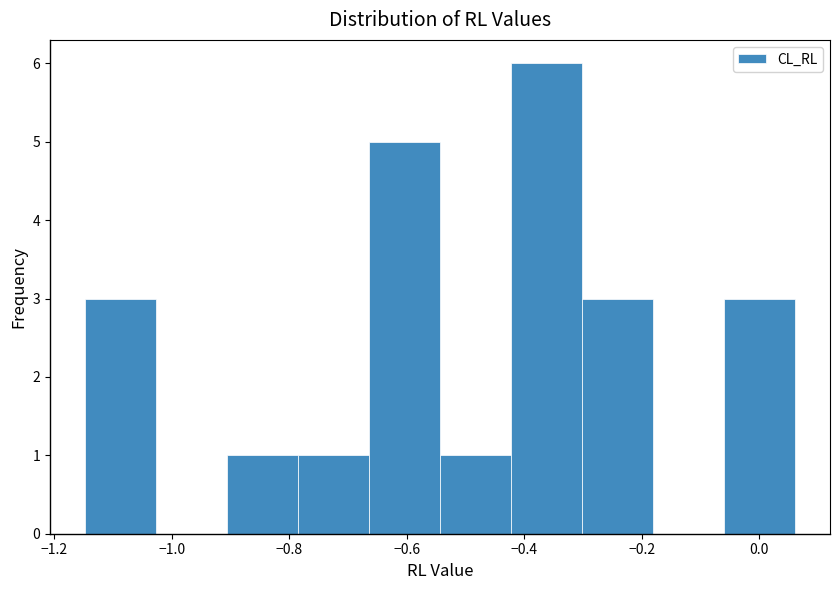

Reading left to right, list every bar in this chart as the range it spans on the x-axis followed by its height. Neither the bar edges nor the heights are printed on the chart, so give them approximately, as read against the axes.

-1.14 to -1.02: 3
-1.02 to -0.90: 0
-0.90 to -0.78: 1
-0.78 to -0.66: 1
-0.66 to -0.54: 5
-0.54 to -0.42: 1
-0.42 to -0.30: 6
-0.30 to -0.18: 3
-0.18 to -0.06: 0
-0.06 to 0.06: 3